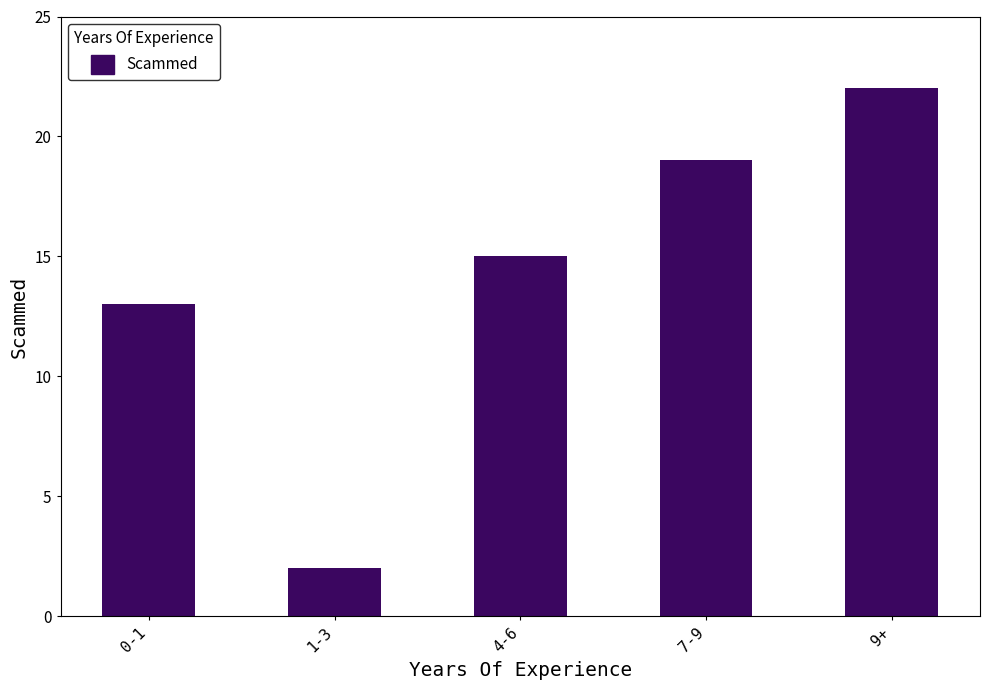

Does the chart contain any negative values?

No